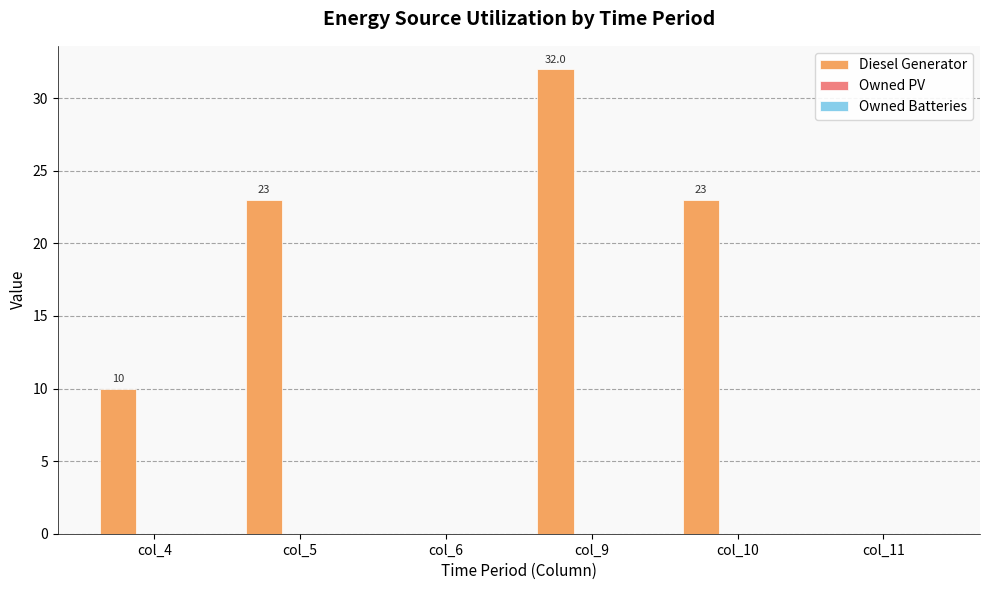

At which category does the chart reach its peak across all series?

col_9